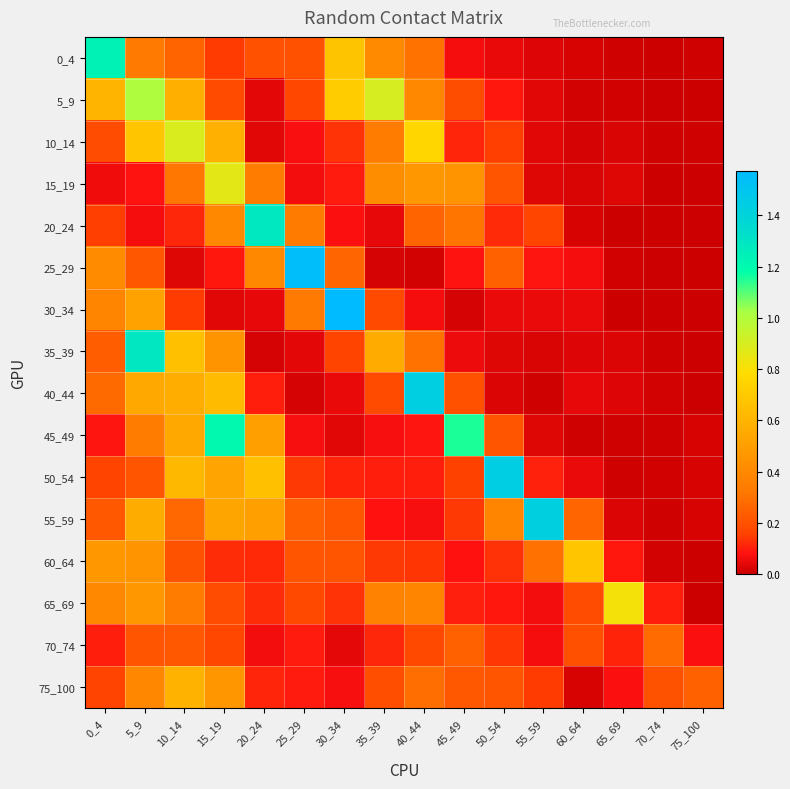

At how many categories does at least one series exceed 0?

16